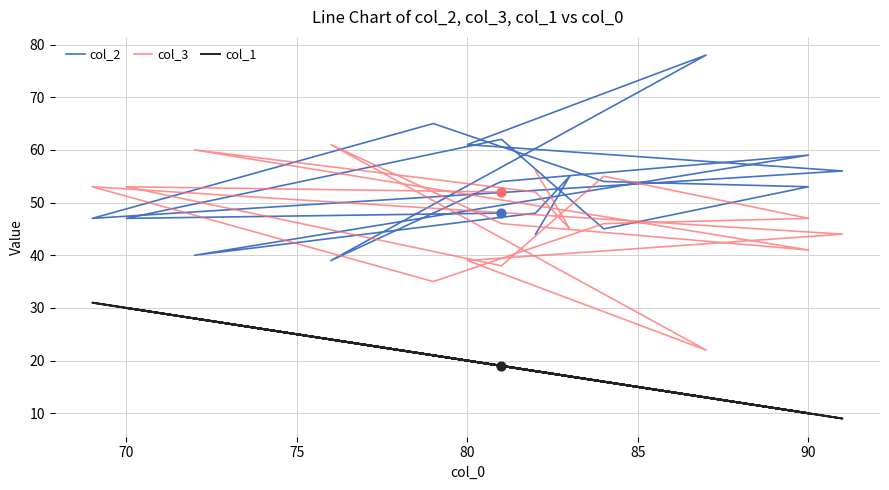

Which series reaches the minimum Y coordinate?

col_1